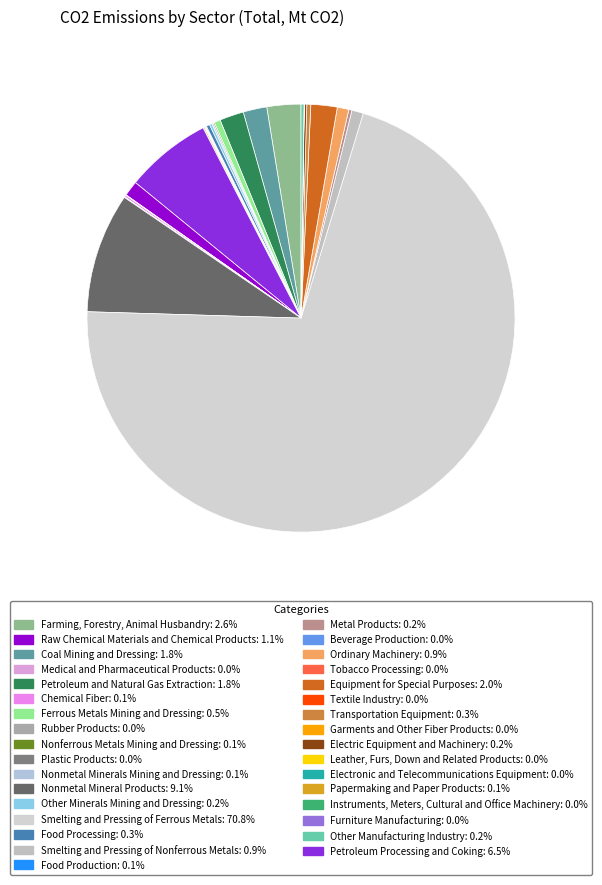

What is the largest slice in the pie chart?

Smelting and Pressing of Ferrous Metals